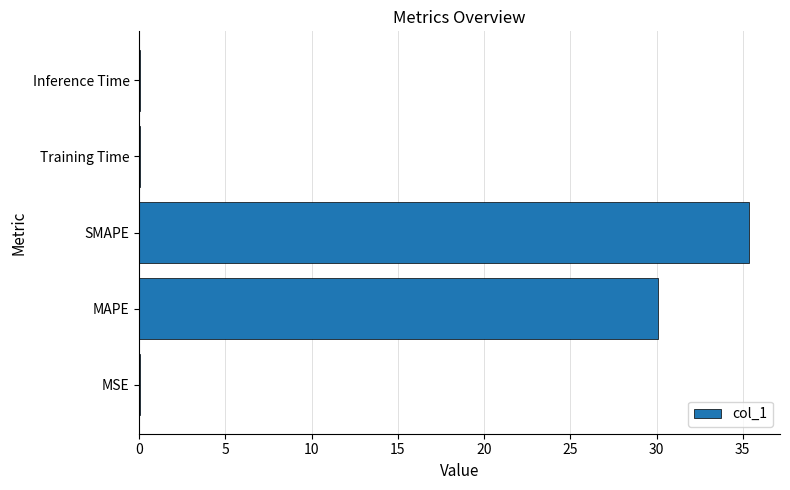

The chart shows a value of 0.0 at Inference Time. True or false?

True